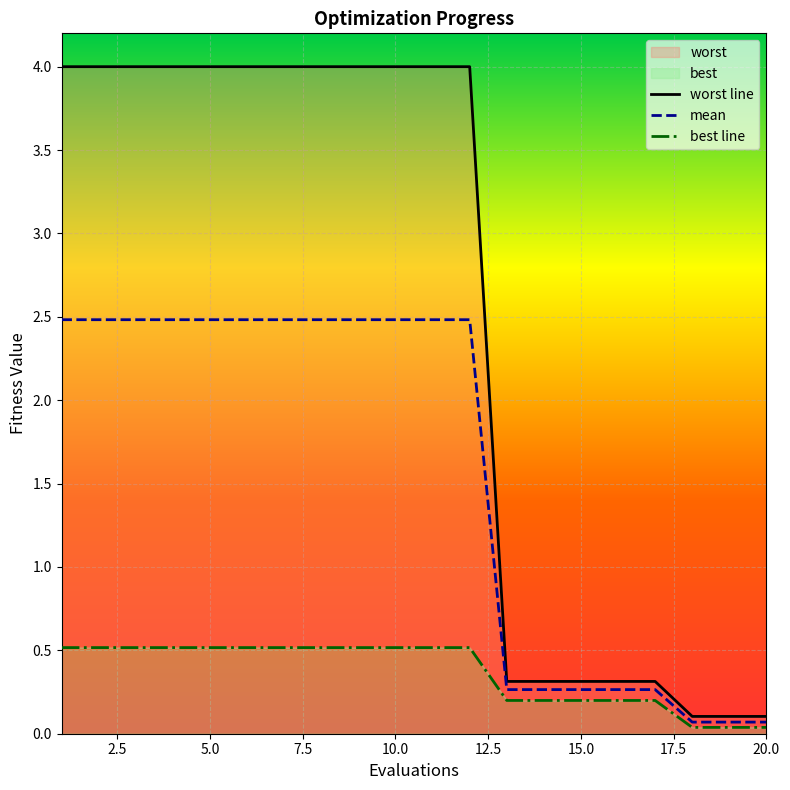

List the series in order of their overall mean, highest first.

worst line, mean, best line